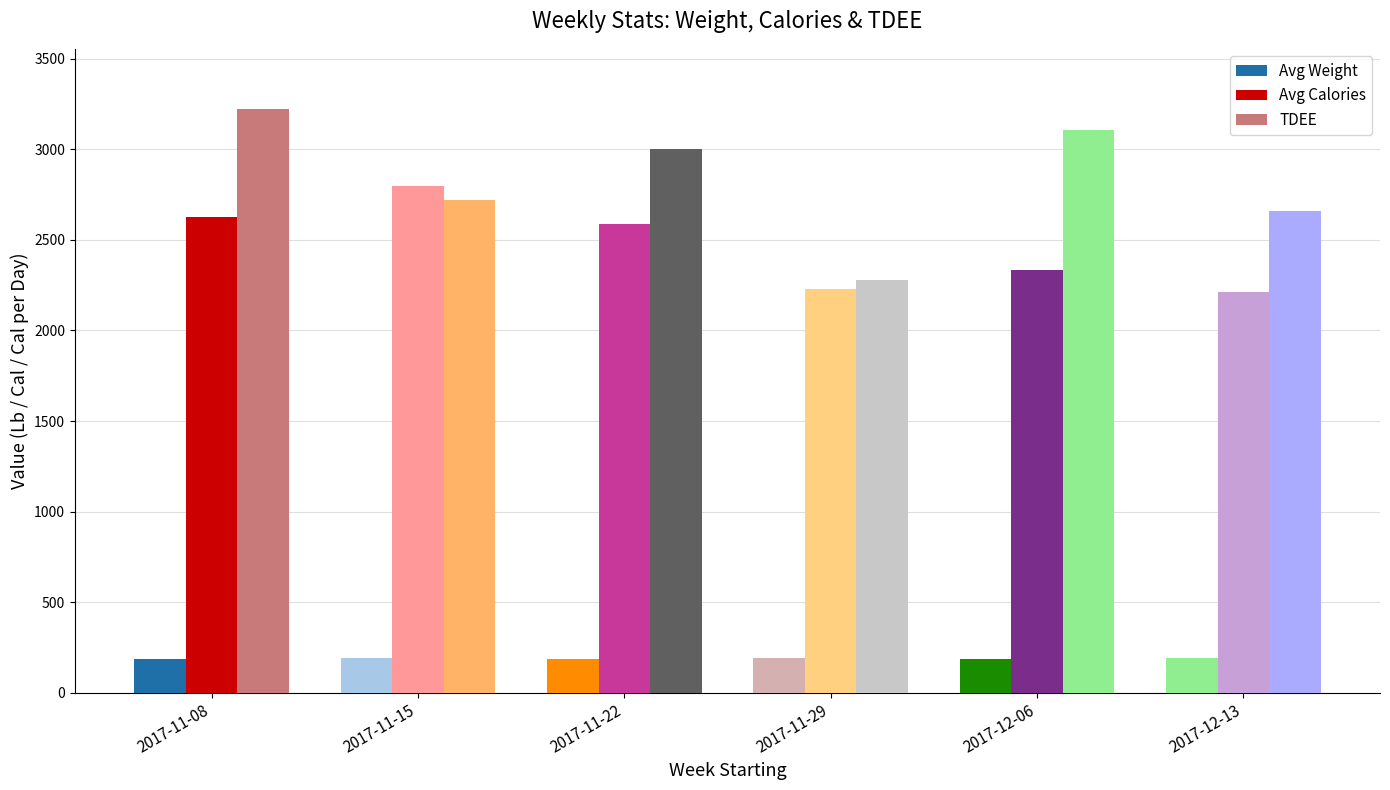

The Avg Calories series shows 2210.0 at 2017-12-13. True or false?

True